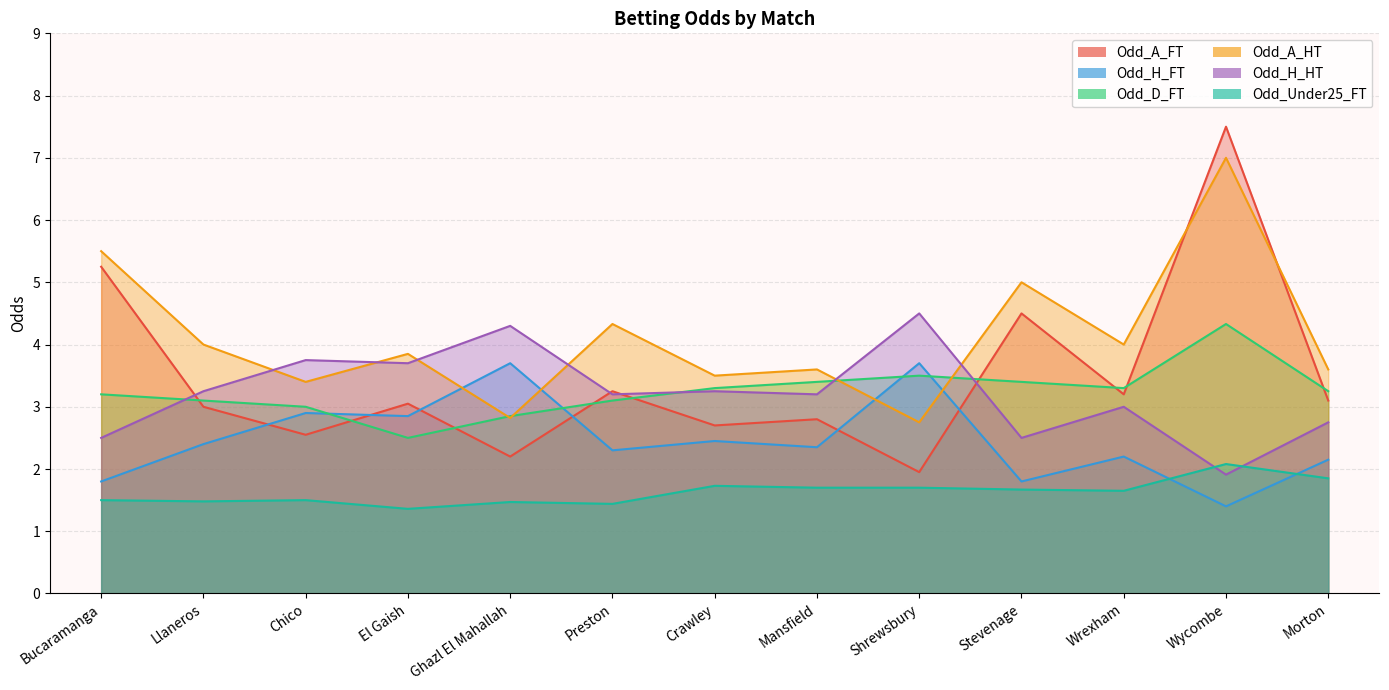

What is the difference between the second highest and minimum values in the Odd_D_FT series?

1.0